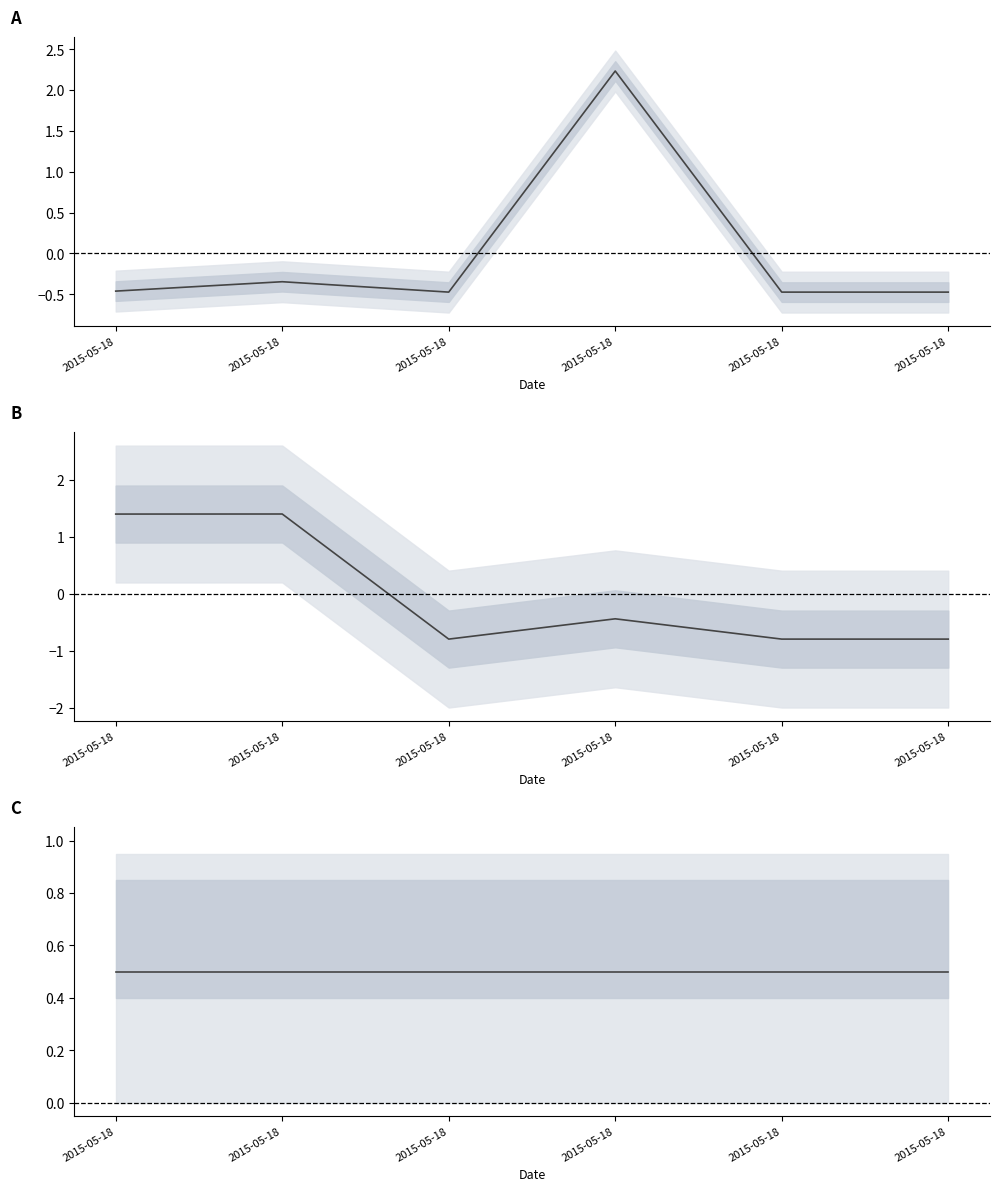

True or false: Taxonsorteringsordning has more than 2 points higher than both neighbors.

False